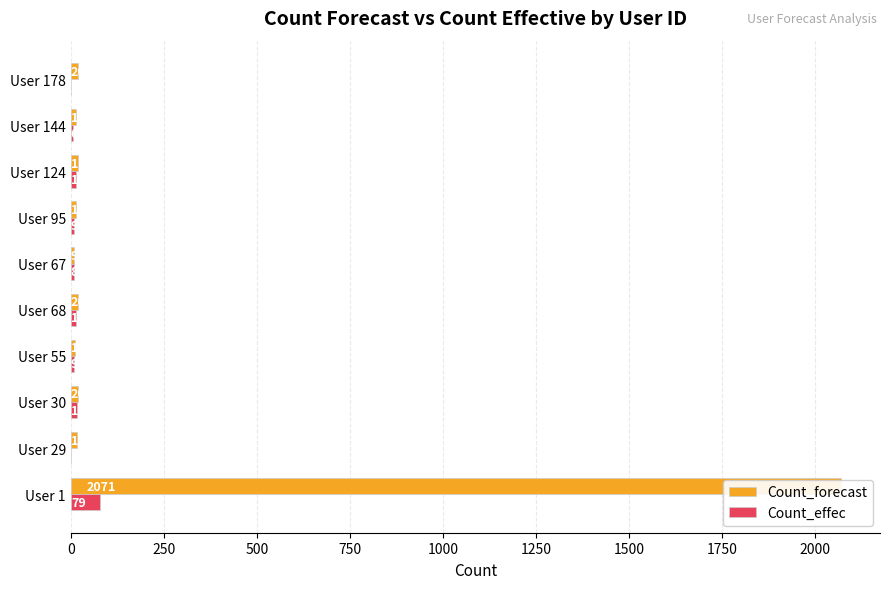

Reading right to left, transcribe all the data shown in this chart.

Count_forecast: 20	14	19	15	9	20	11	20	18	2071
Count_effec: 2	6	14	9	8	14	9	18	0	79